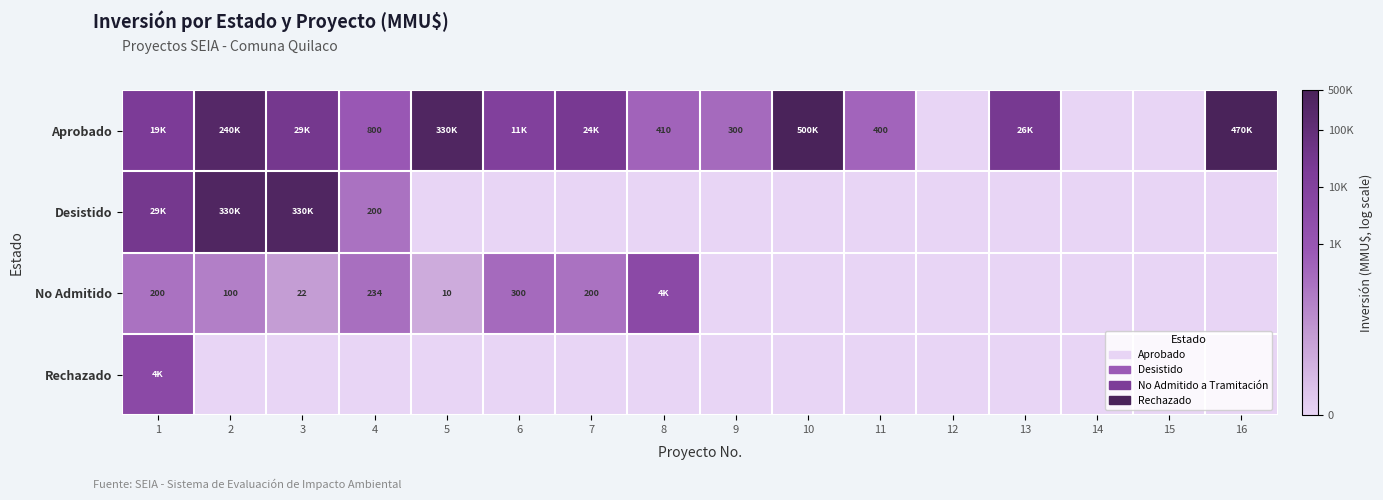

Between 2 and 14, which is larger?

2